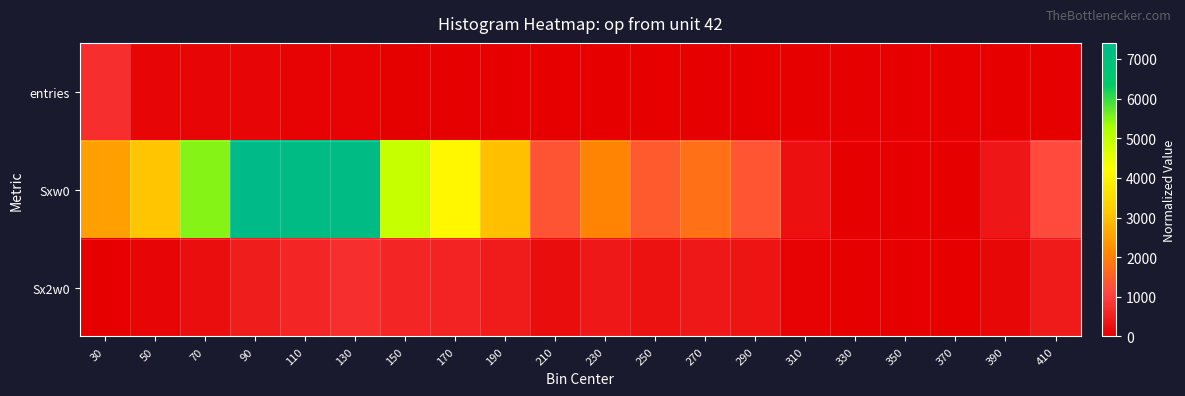

Count the number of data series in this chart.

3